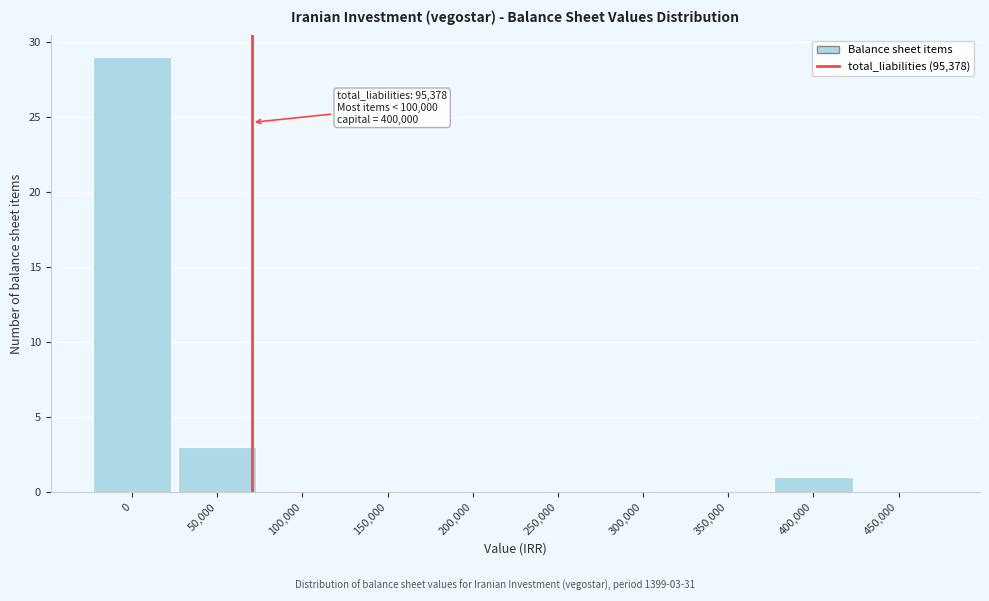

Reading left to right, transcribe all the data shown in this chart.

0=29	50,000=3	100,000=0	150,000=0	200,000=0	250,000=0	300,000=0	350,000=0	400,000=1	450,000=0